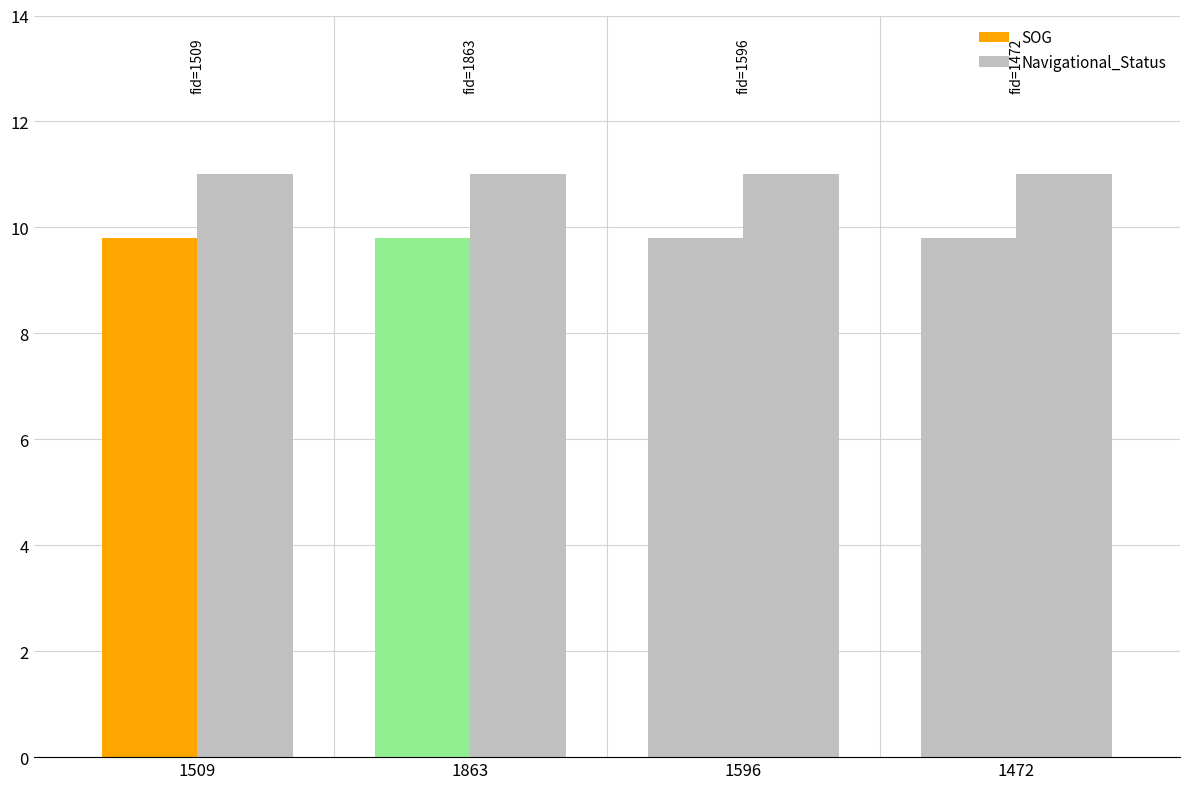

What is the label of the 1st bar from the right?

1472